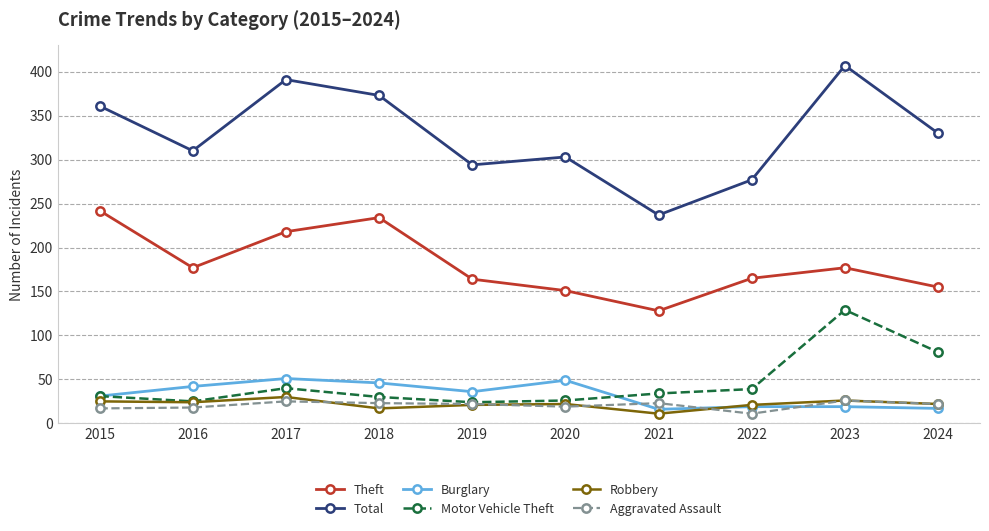

What is the sum of all Aggravated Assault values?

206